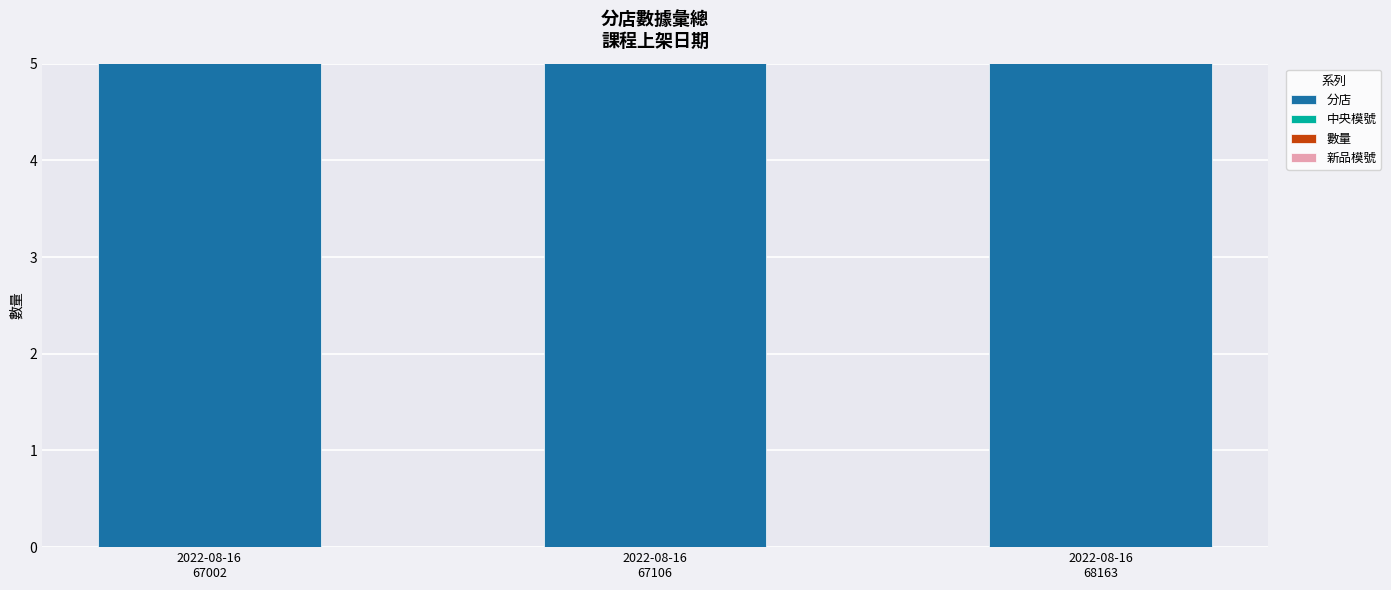

What is the maximum value for 新品模號?

1